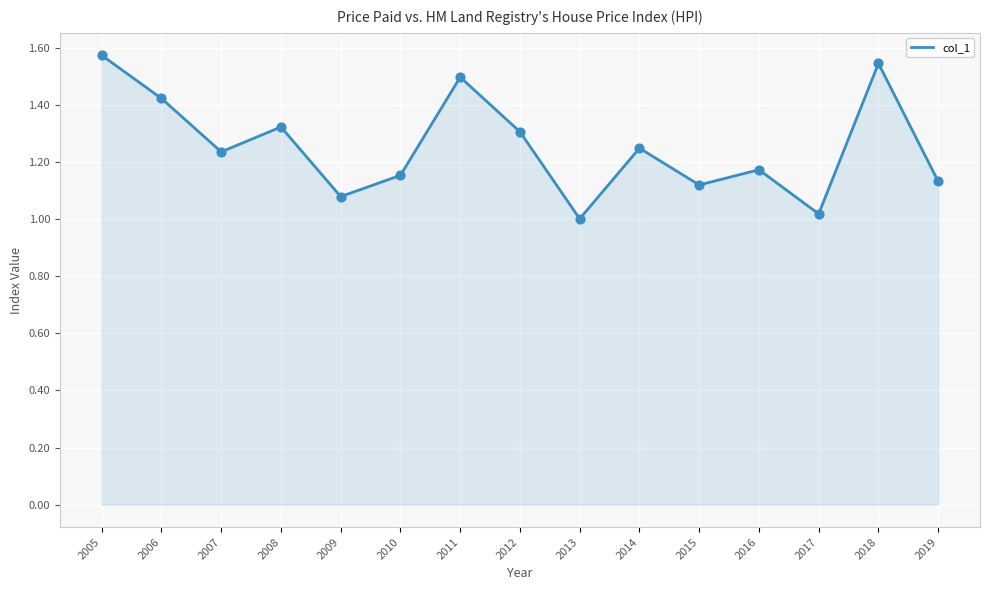

Which has a higher value, 2010 or 2009?

2010